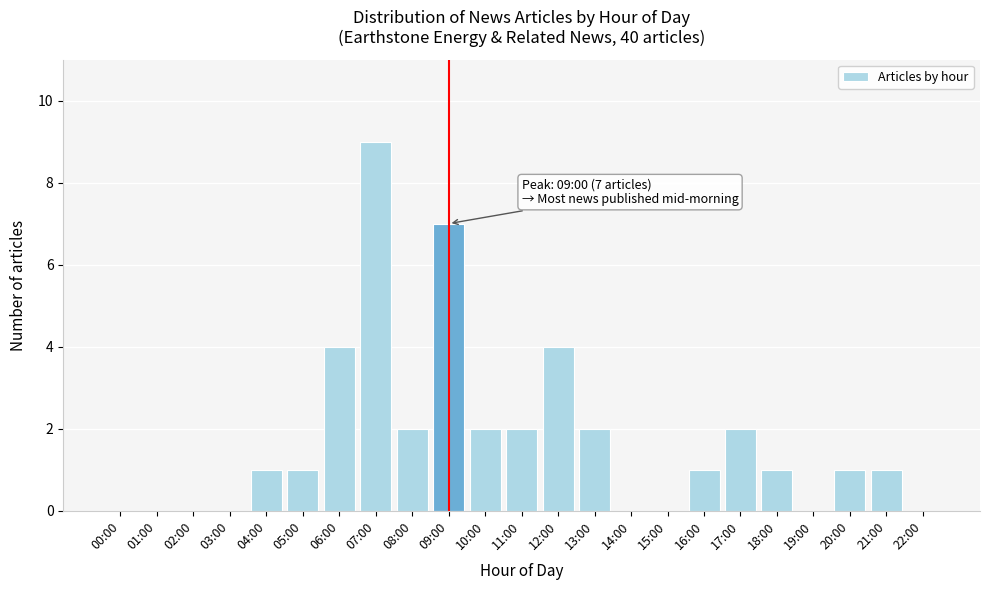

Reading left to right, list all the values displayed in this chart.

00:00=0	01:00=0	02:00=0	03:00=0	04:00=1	05:00=1	06:00=4	07:00=9	08:00=2	09:00=7	10:00=2	11:00=2	12:00=4	13:00=2	14:00=0	15:00=0	16:00=1	17:00=2	18:00=1	19:00=0	20:00=1	21:00=1	22:00=0